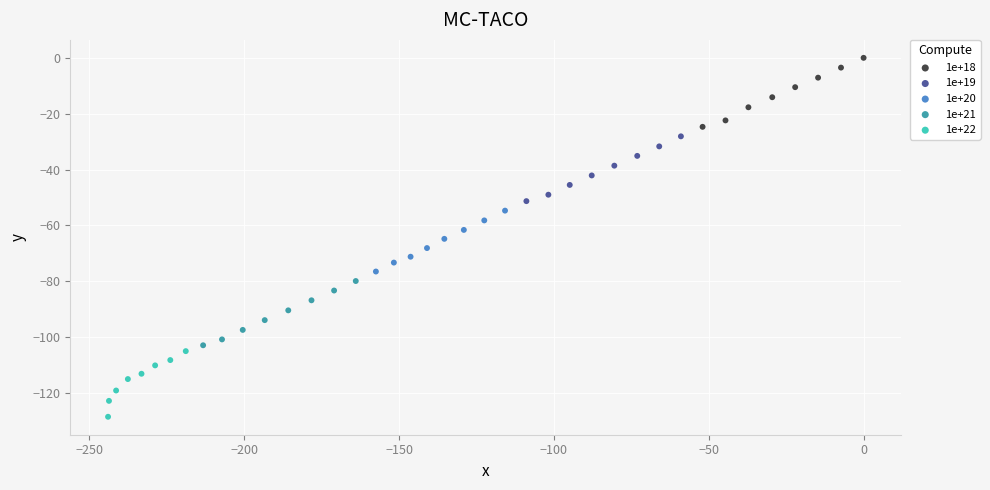

Which series has the widest spread of Y values?

1e+18